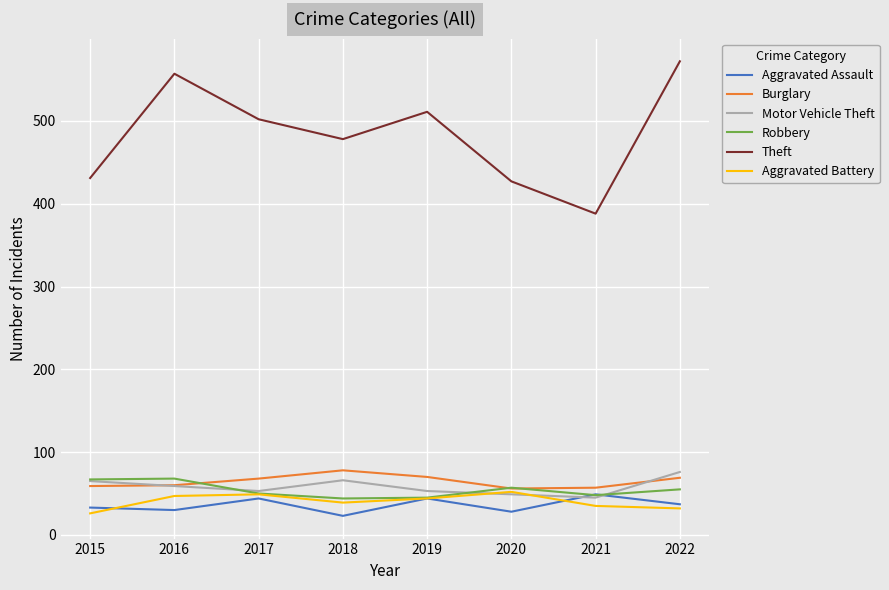

How many series are shown in this chart?

6